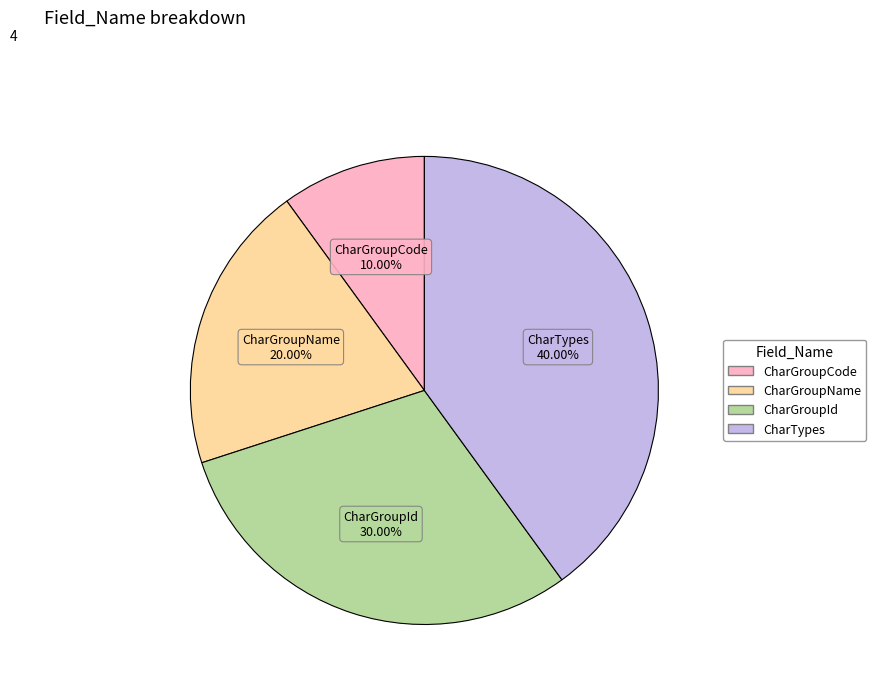

Is there a majority slice in this chart?

No